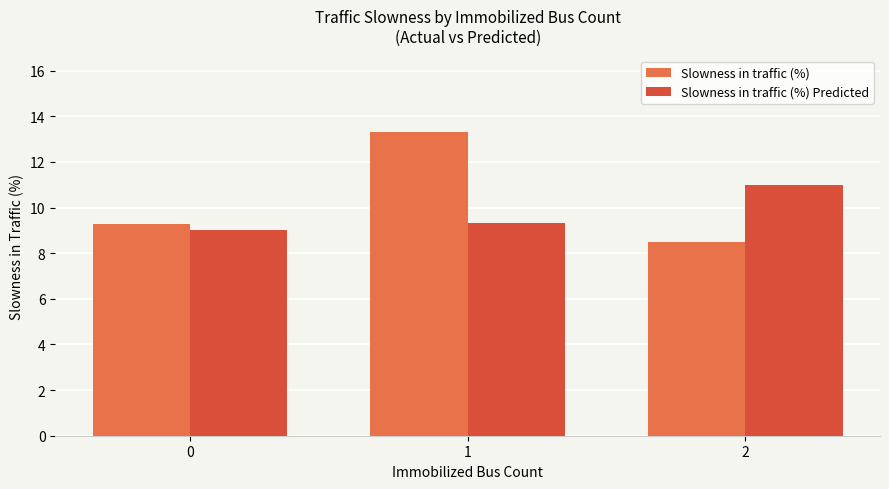

What is the total value across all series at 2?

19.5